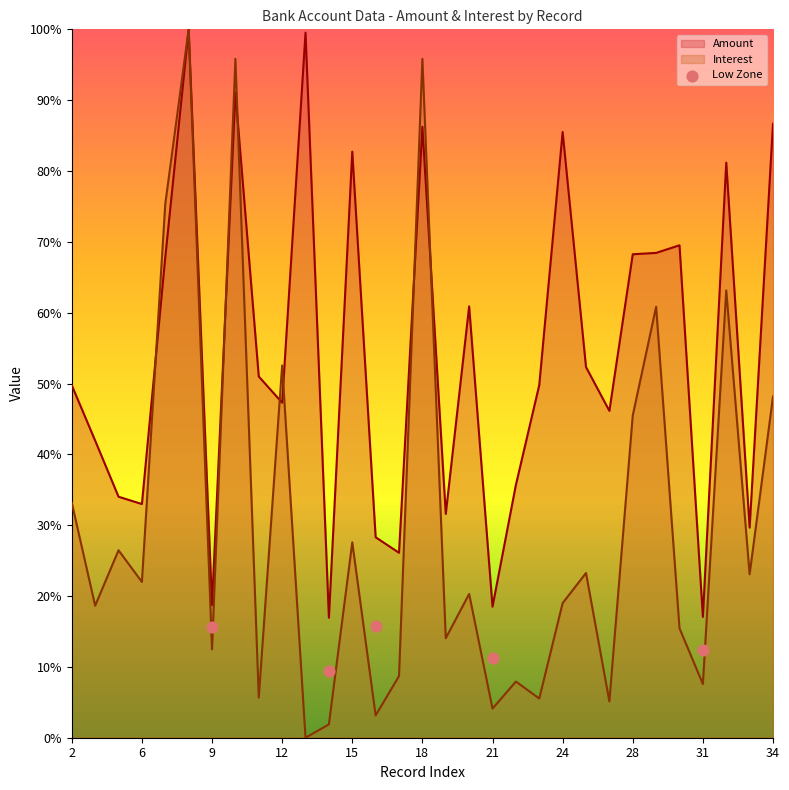

The value of Amount at 24 is 85.5. True or false?

True